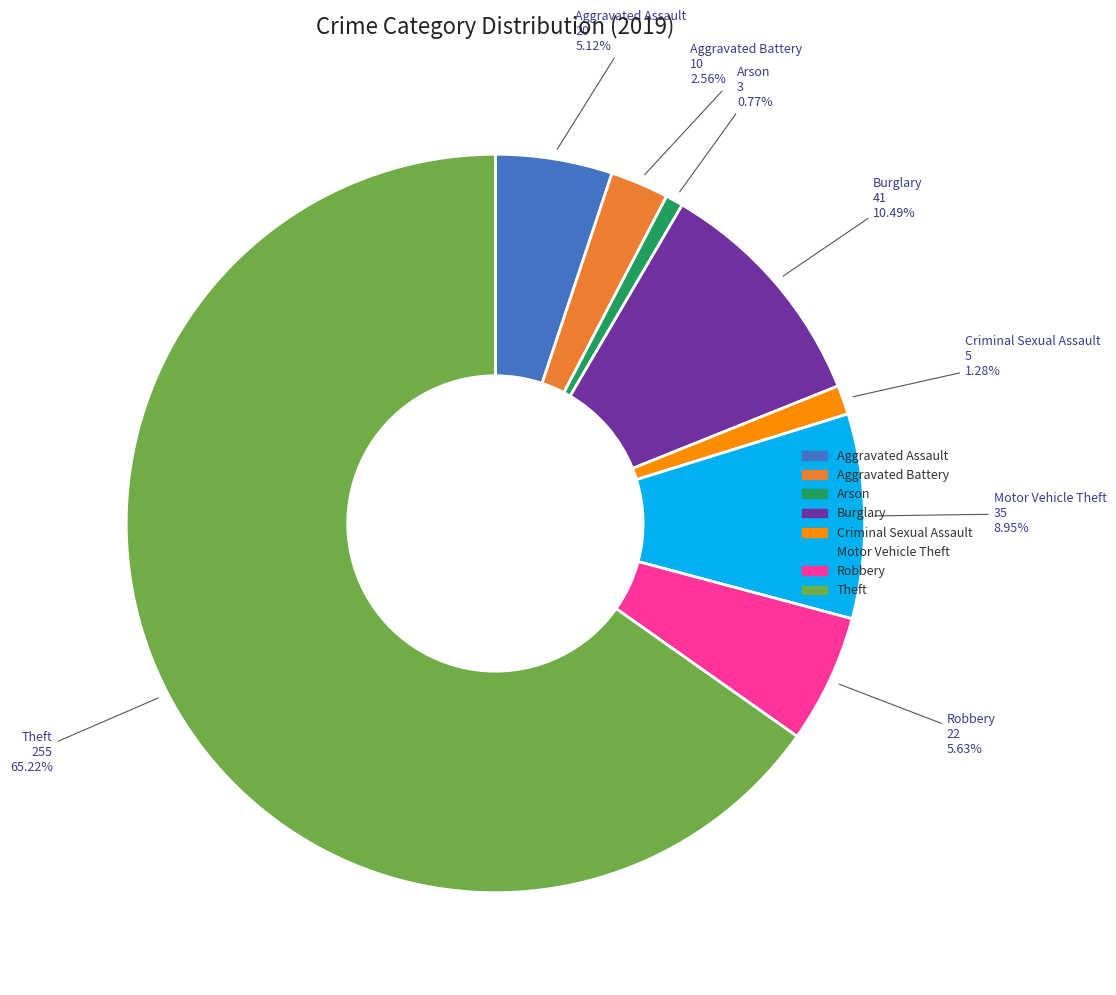

Does Aggravated Assault represent more than half of the total?

No